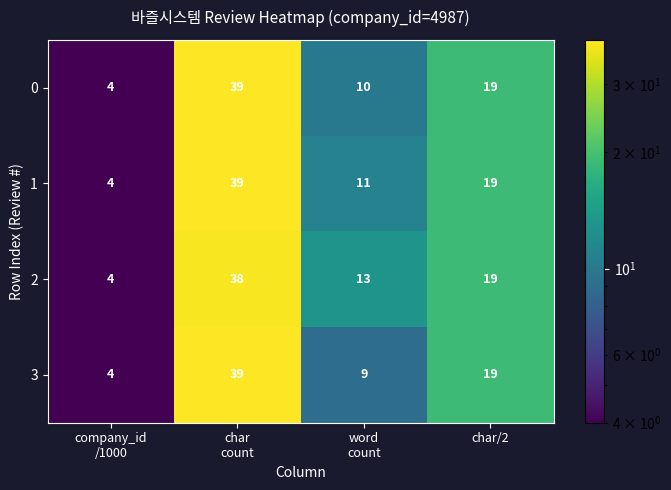

Count the 0 values in the range 10 to 39.

3